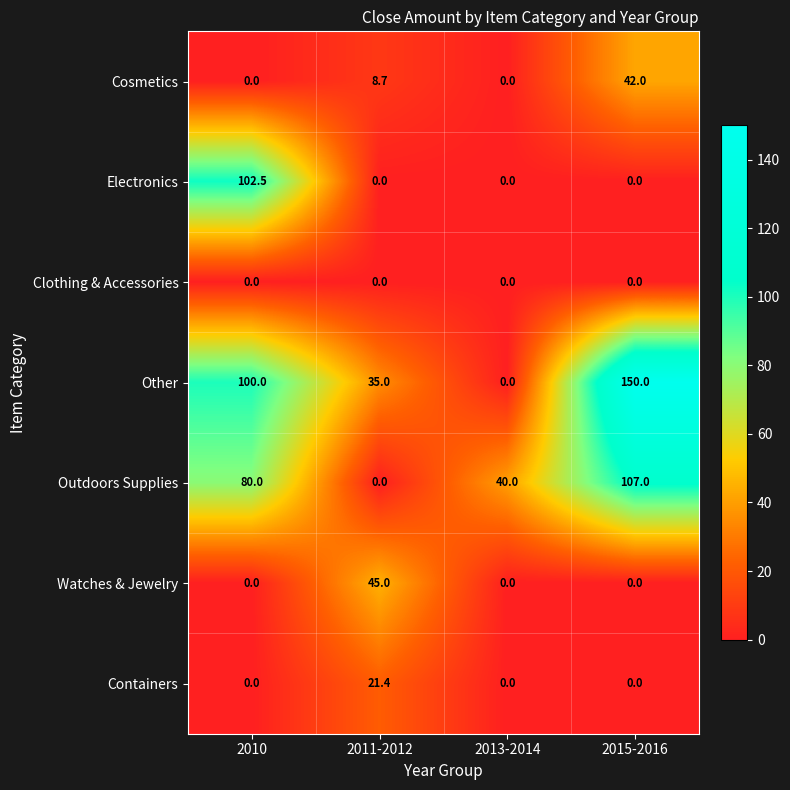

Between 2013-2014 and 2015-2016, which series saw the biggest shift?

Other